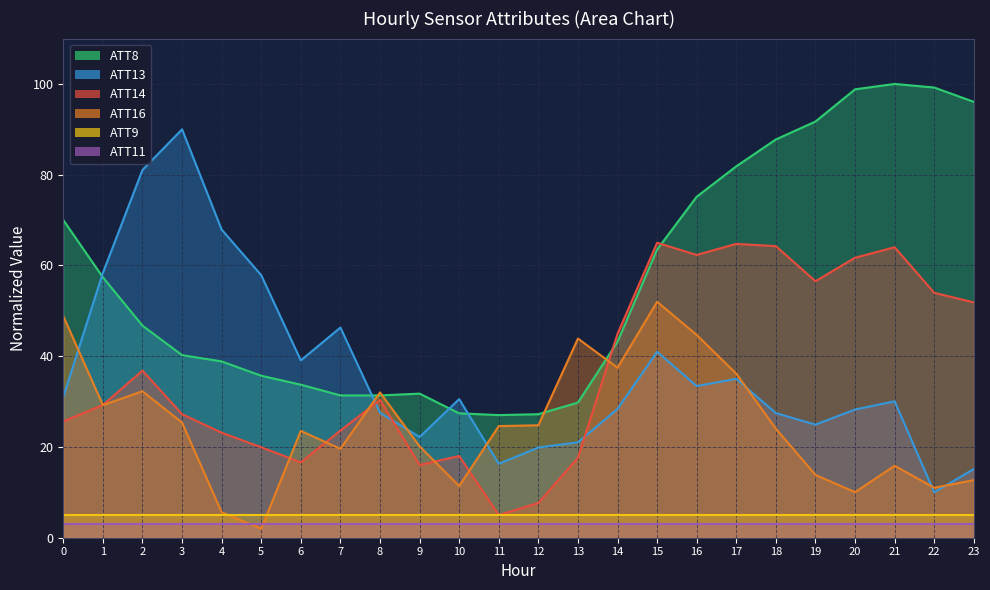

In ATT14, how many points are higher than both neighbors (excluding endpoints)?

6